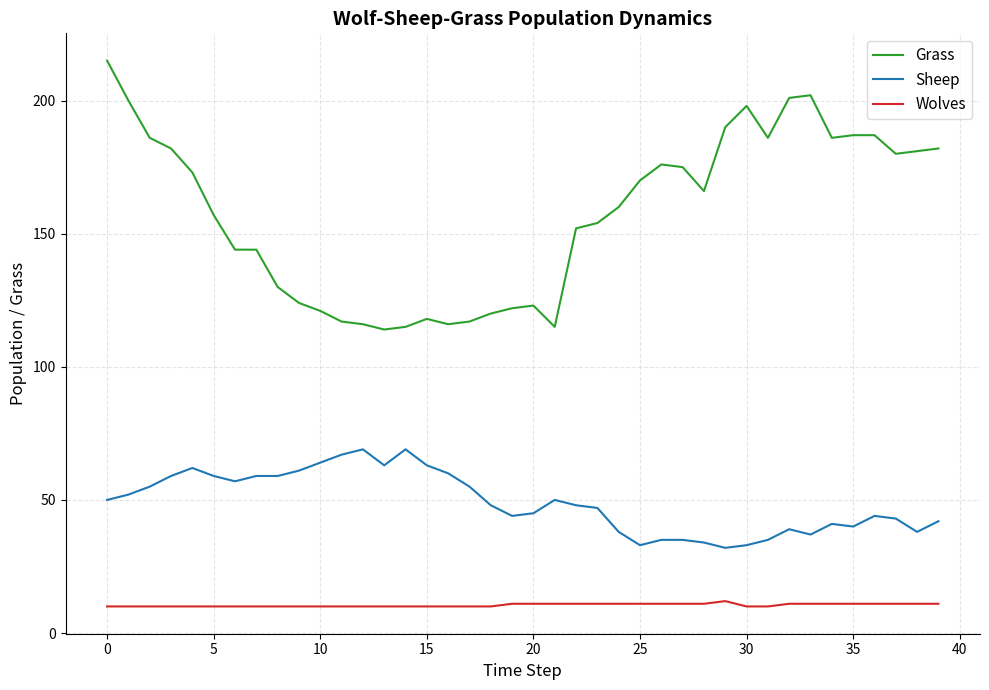

How many lines are shown in the chart?

3